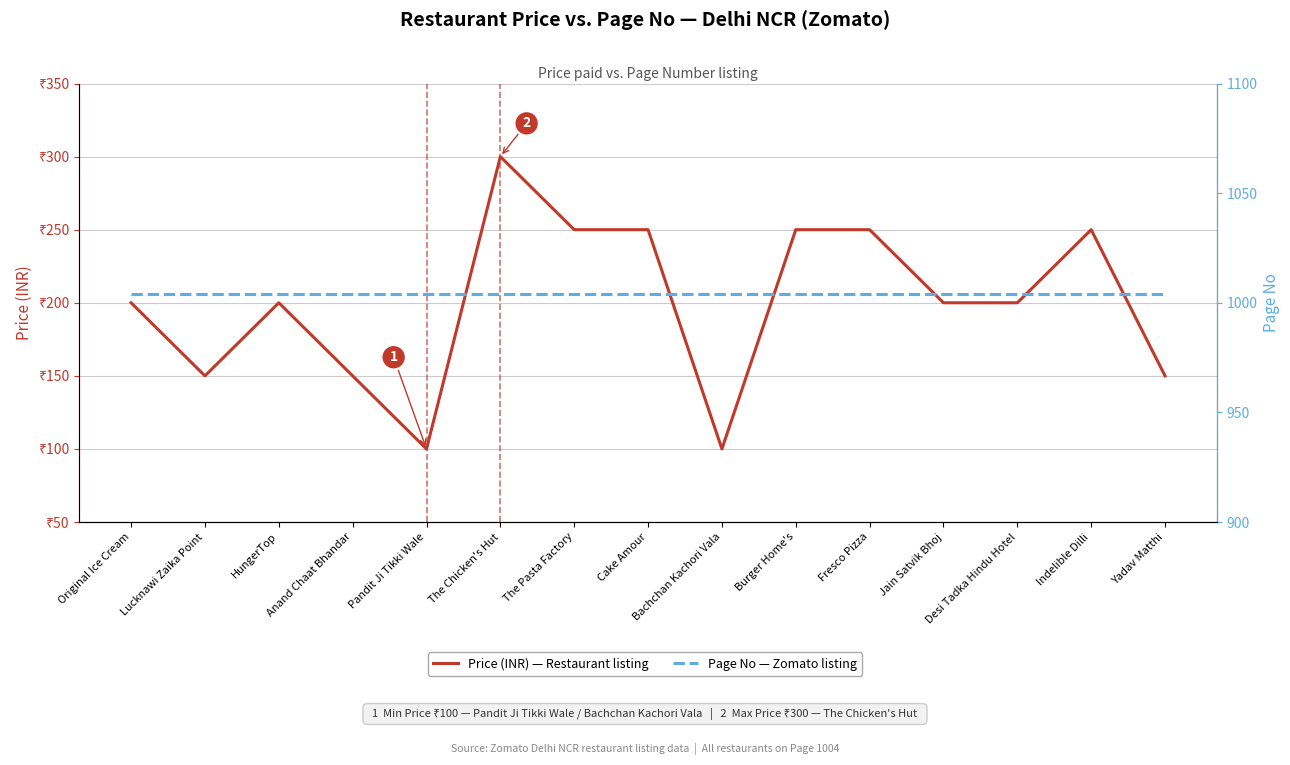

Reading left to right, list all the values displayed in this chart.

Price (INR) — Restaurant listing: Original Ice Cream=200	Lucknawi Zaika Point=150	HungerTop=200	Anand Chaat Bhandar=150	Pandit Ji Tikki Wale=100	The Chicken's Hut=300	The Pasta Factory=250	Cake Amour=250	Bachchan Kachori Vala=100	Burger Home's=250	Fresco Pizza=250	Jain Satvik Bhoj=200	Desi Tadka Hindu Hotel=200	Indelible Dilli=250	Yadav Matthi=150
Page No — Zomato listing: Original Ice Cream=1004	Lucknawi Zaika Point=1004	HungerTop=1004	Anand Chaat Bhandar=1004	Pandit Ji Tikki Wale=1004	The Chicken's Hut=1004	The Pasta Factory=1004	Cake Amour=1004	Bachchan Kachori Vala=1004	Burger Home's=1004	Fresco Pizza=1004	Jain Satvik Bhoj=1004	Desi Tadka Hindu Hotel=1004	Indelible Dilli=1004	Yadav Matthi=1004